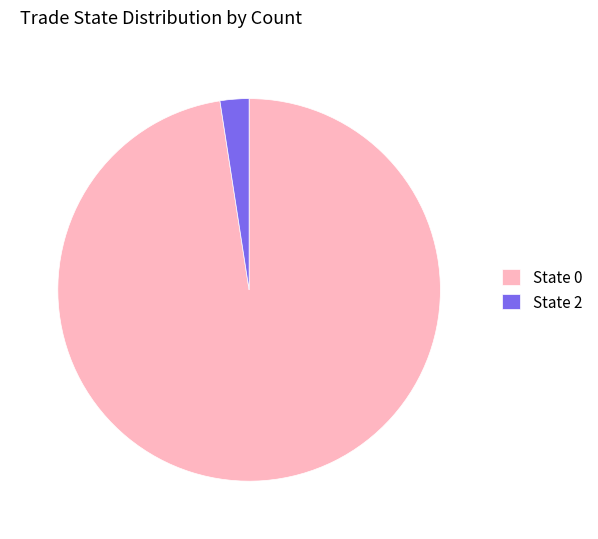

What is the ratio of the value at State 0 to the value at State 2?

40.0